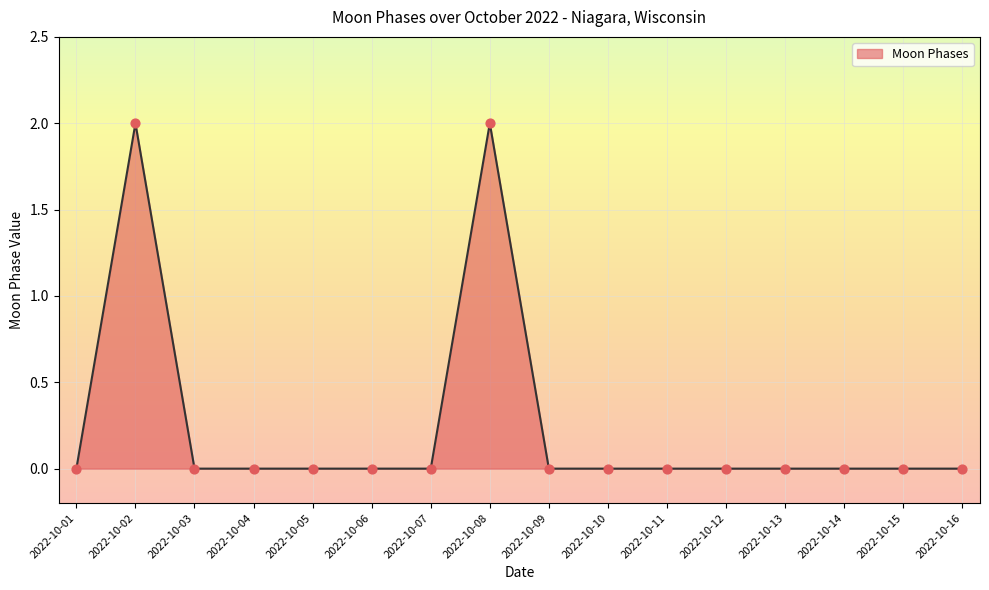

Is it true that the value at 2022-10-12 is 0?

True